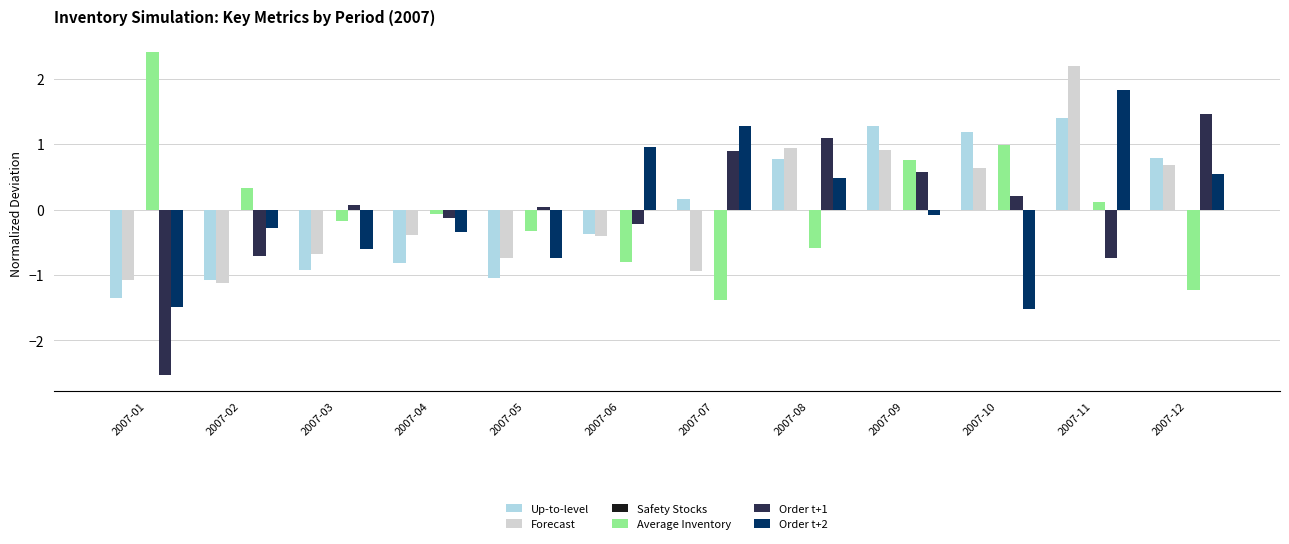

True or false: Order t+1 has a value of 1.1 at 2007-08.

True